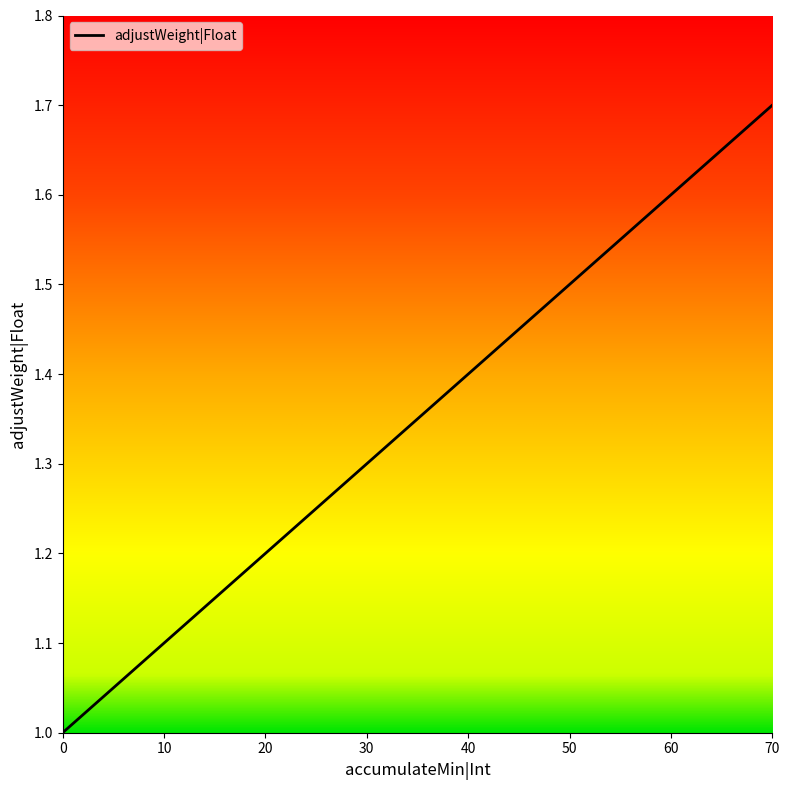

Reading left to right, transcribe all the data shown in this chart.

0=1.0	10=1.1	20=1.2	30=1.3	40=1.4	50=1.5	60=1.6	70=1.7